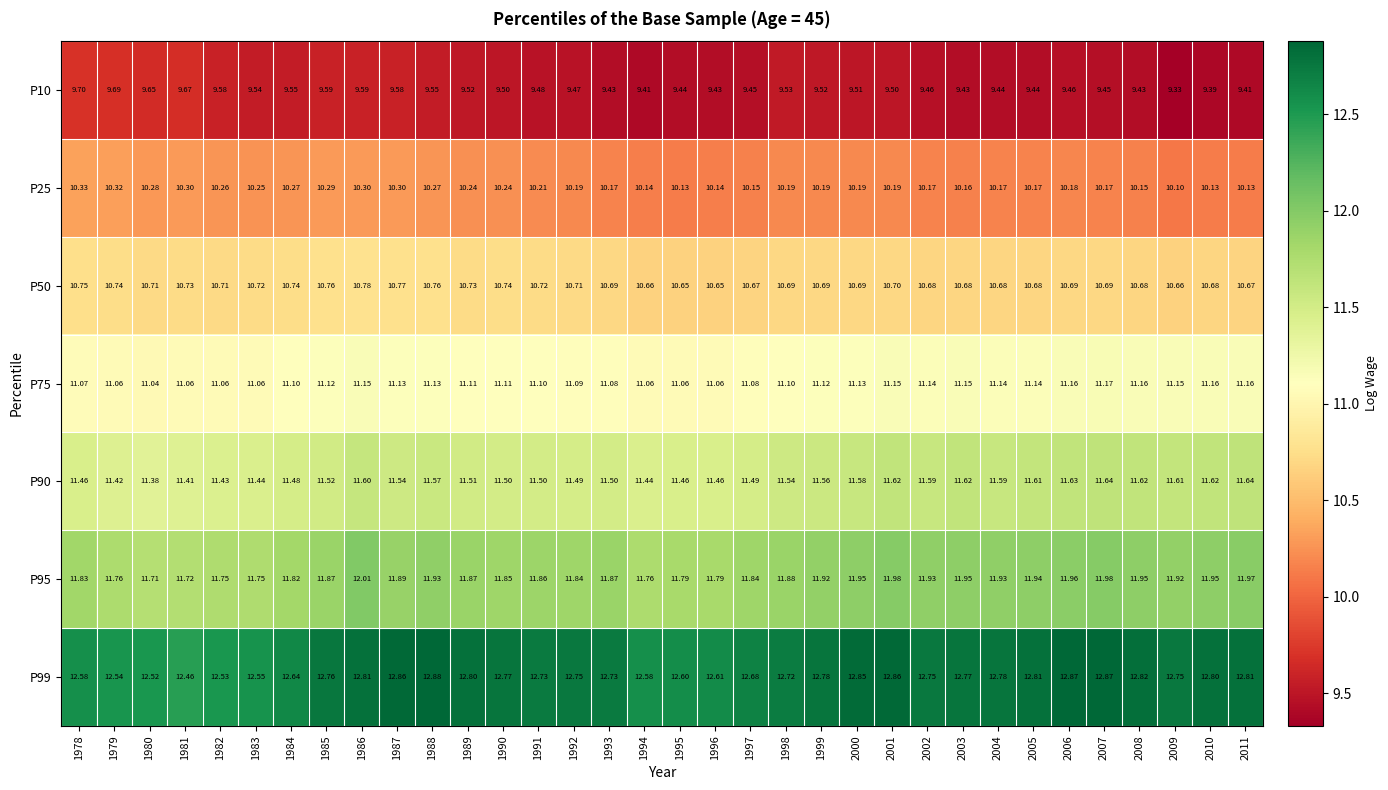

At how many categories does at least one series exceed 10?

34